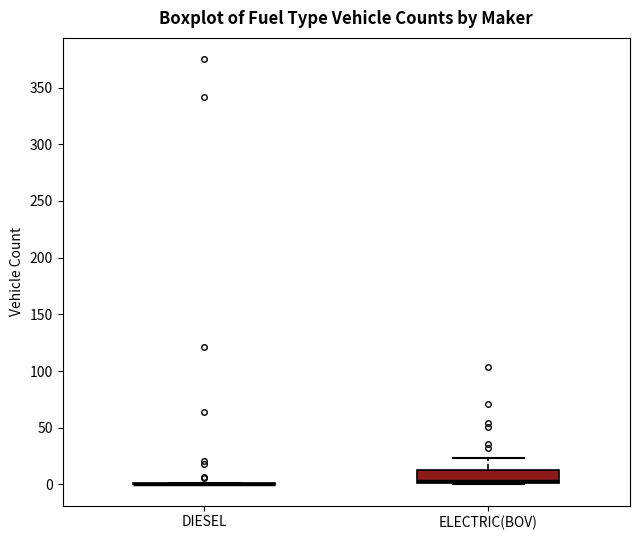

Comparing the boxes themselves (not the whiskers), which one is the tallest?

ELECTRIC(BOV)